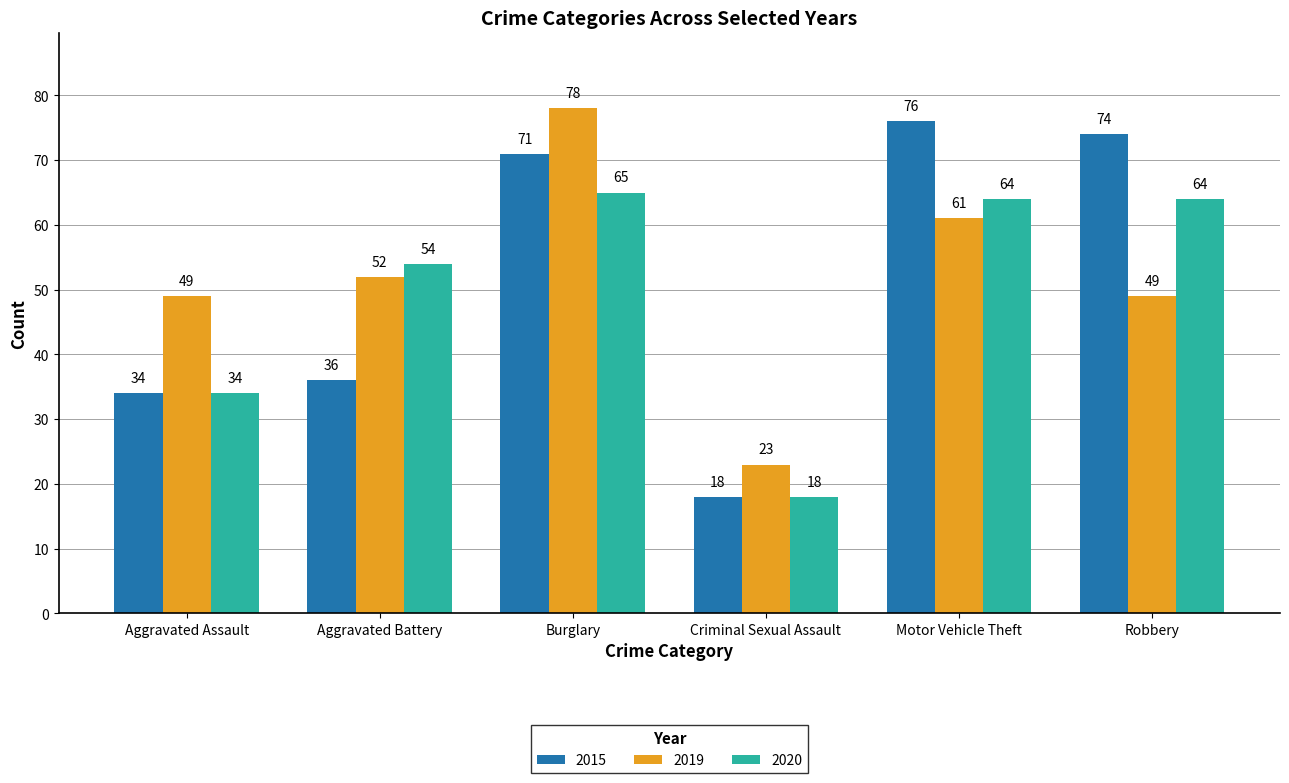

At which category is the sum across all series the highest?

Burglary